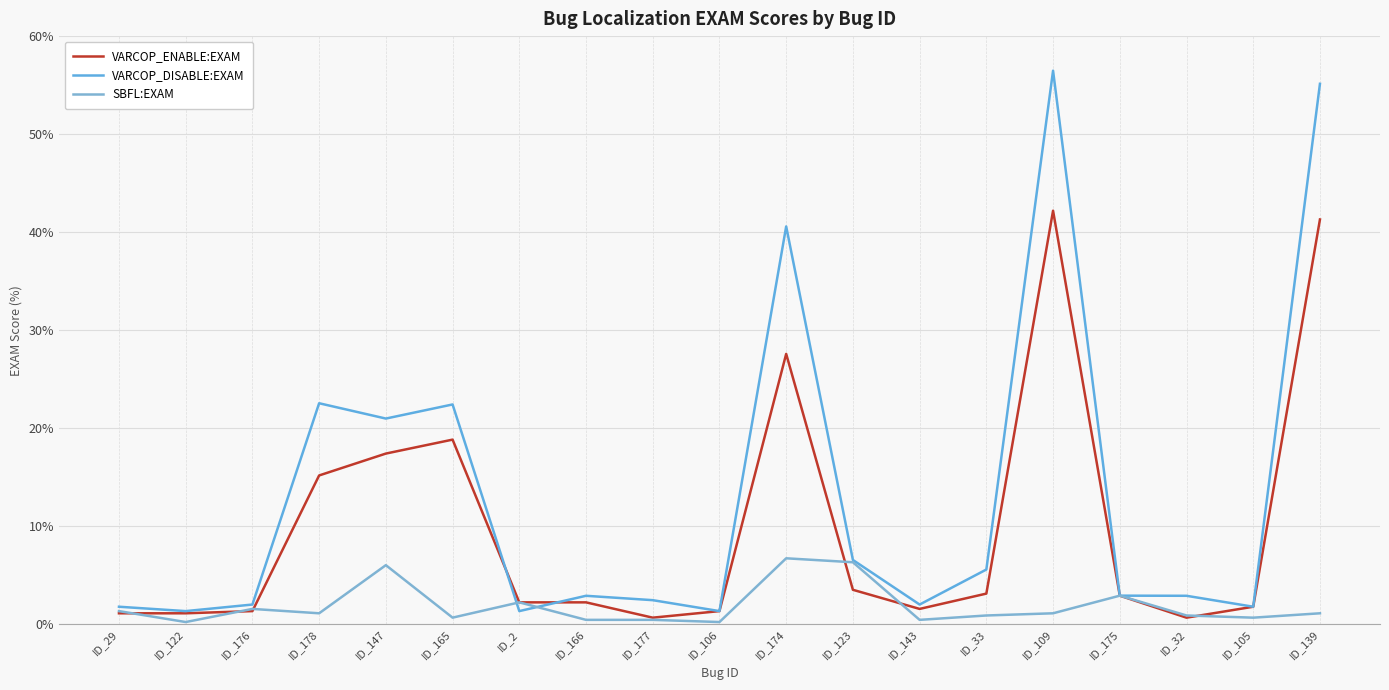

True or false: VARCOP_ENABLE:EXAM and VARCOP_DISABLE:EXAM intersect in this chart.

True